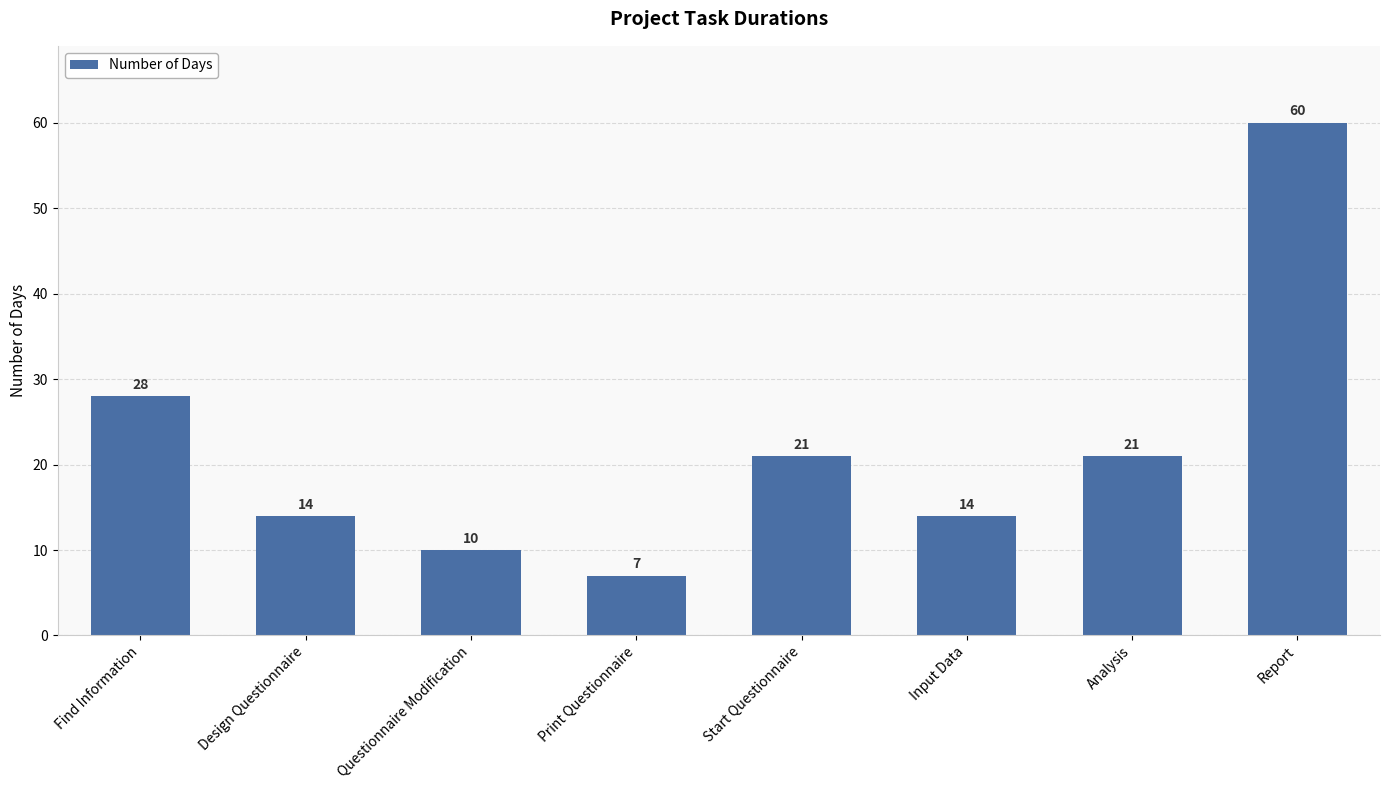

Which label corresponds to the smallest value in the chart?

Print Questionnaire